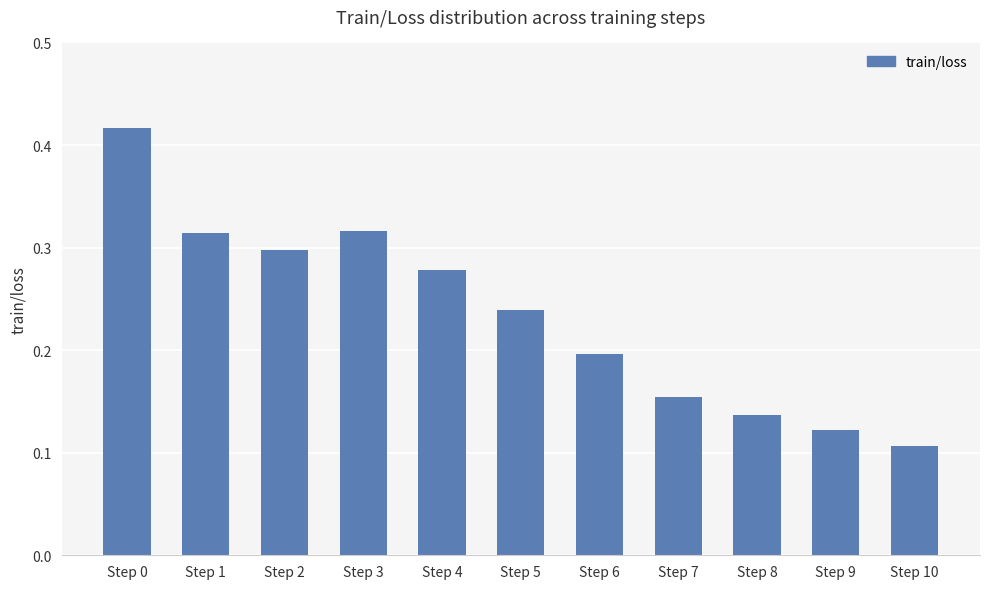

True or false: the data shows 0.2 at Step 5.

True